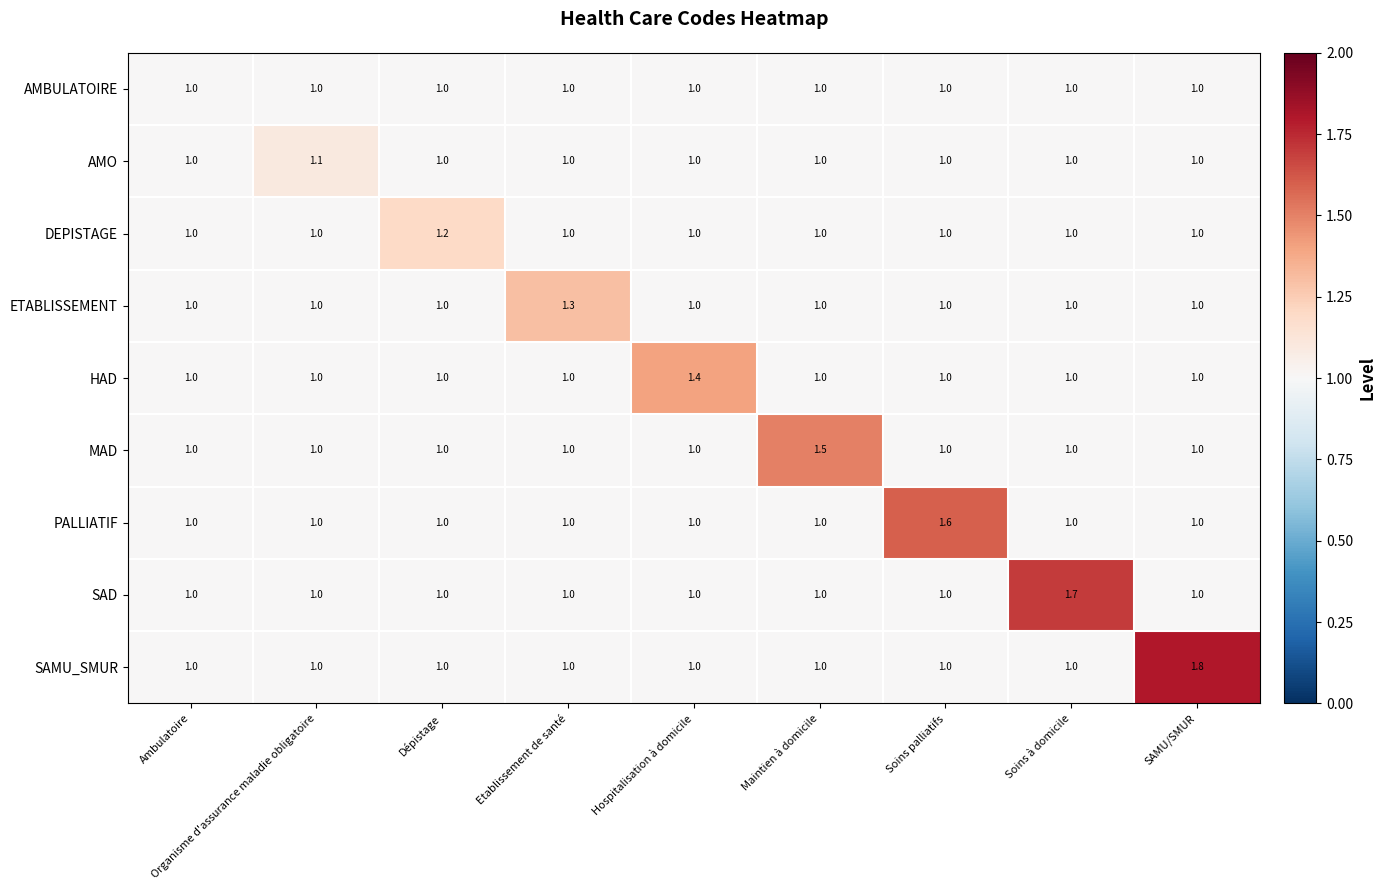

At which category is the sum across all series the highest?

SAMU/SMUR